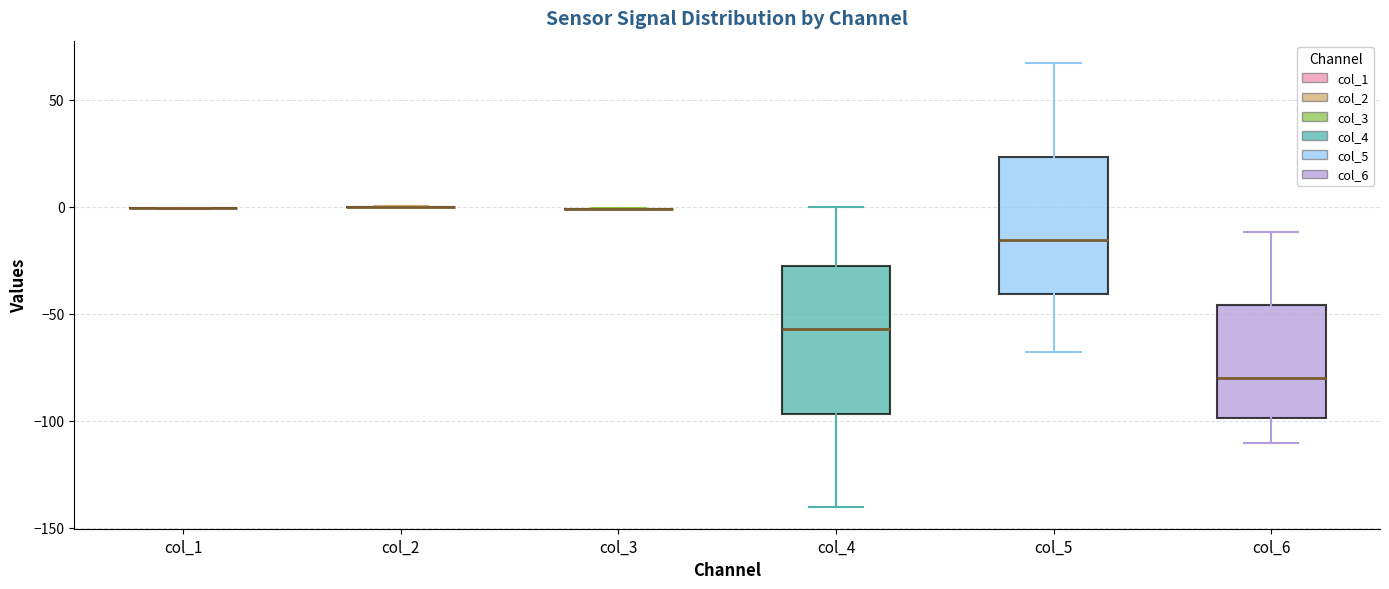

Reading left to right, transcribe this box plot: for each box, give where its median line is, the range the box spans, and where its two whiskers end, as read against the y-axis. The values are not printed on the chart, so give them approximately, as read against the axis.

col_1: box collapsed to a line at 0, whiskers 0 to 0
col_2: box collapsed to a line at 0, whiskers 0 to 0
col_3: box collapsed to a line at 0, whiskers 0 to 0
col_4: median -55, box -95 to -30, whiskers -140 to 0
col_5: median -15, box -40 to 25, whiskers -70 to 65
col_6: median -80, box -100 to -45, whiskers -110 to -10